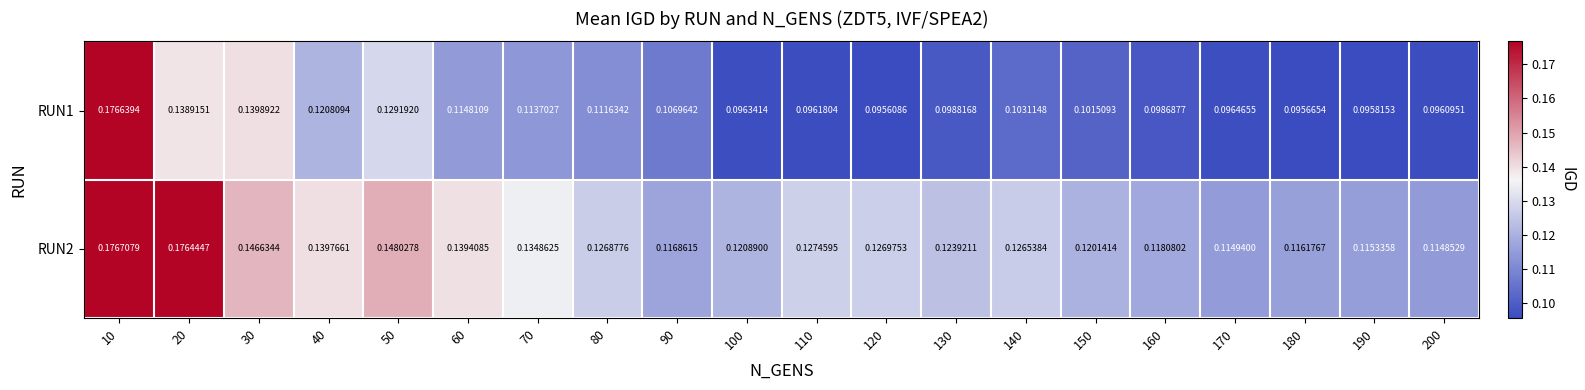

Between 90 and 40, which is larger?

40